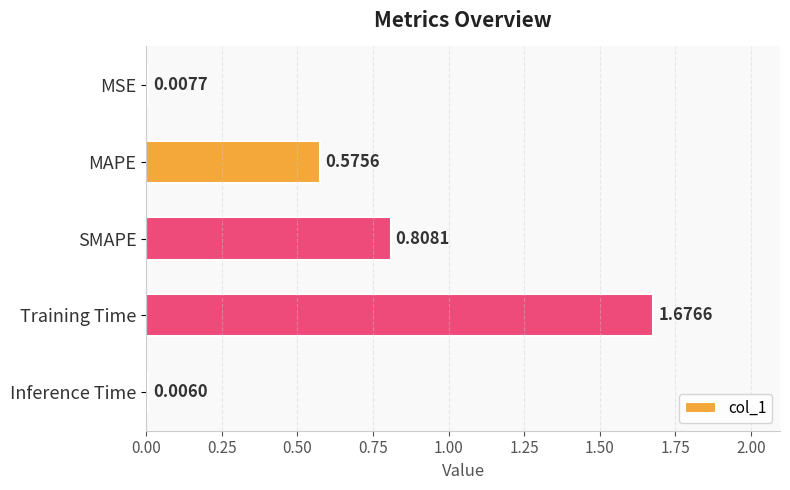

Which category has the highest value across all series?

Training Time